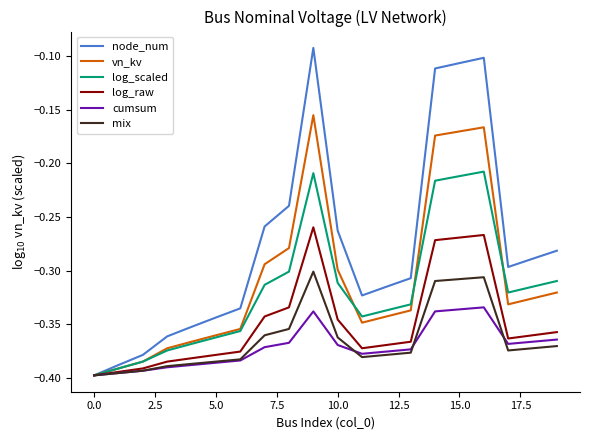

Which series has the largest range (max minus min)?

node_num